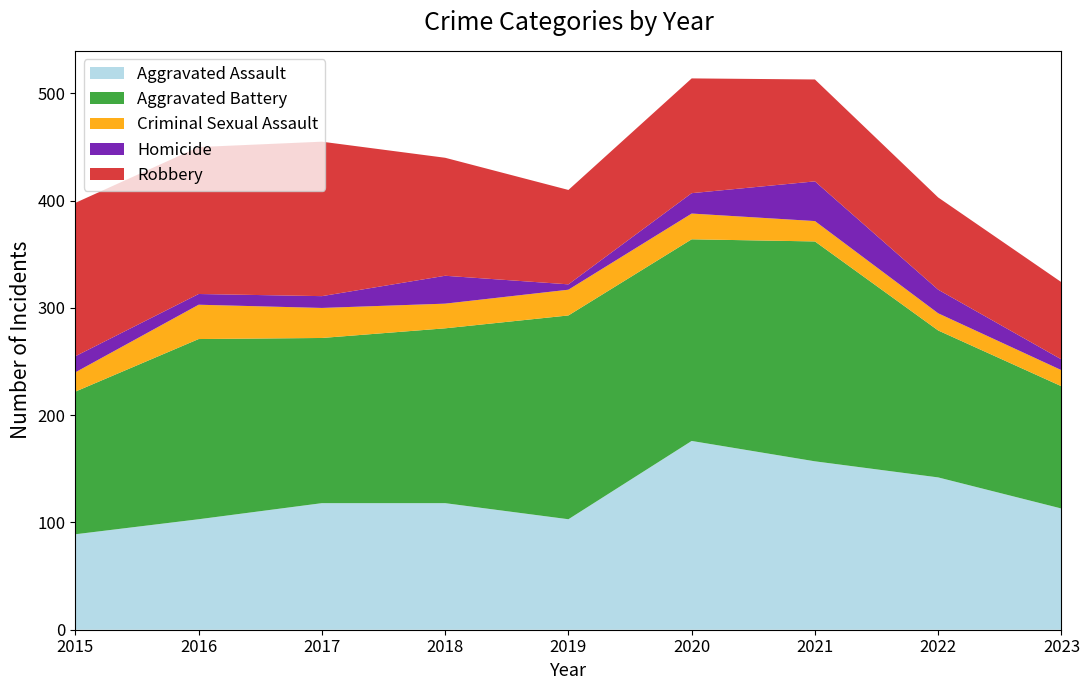

Reading right to left, transcribe all the data shown in this chart.

Aggravated Assault: 113	142	157	176	103	118	118	103	89
Aggravated Battery: 114	137	205	188	190	163	154	168	133
Criminal Sexual Assault: 15	16	19	24	24	23	28	32	18
Homicide: 10	22	37	19	5	26	11	10	15
Robbery: 72	86	95	107	88	110	144	137	143